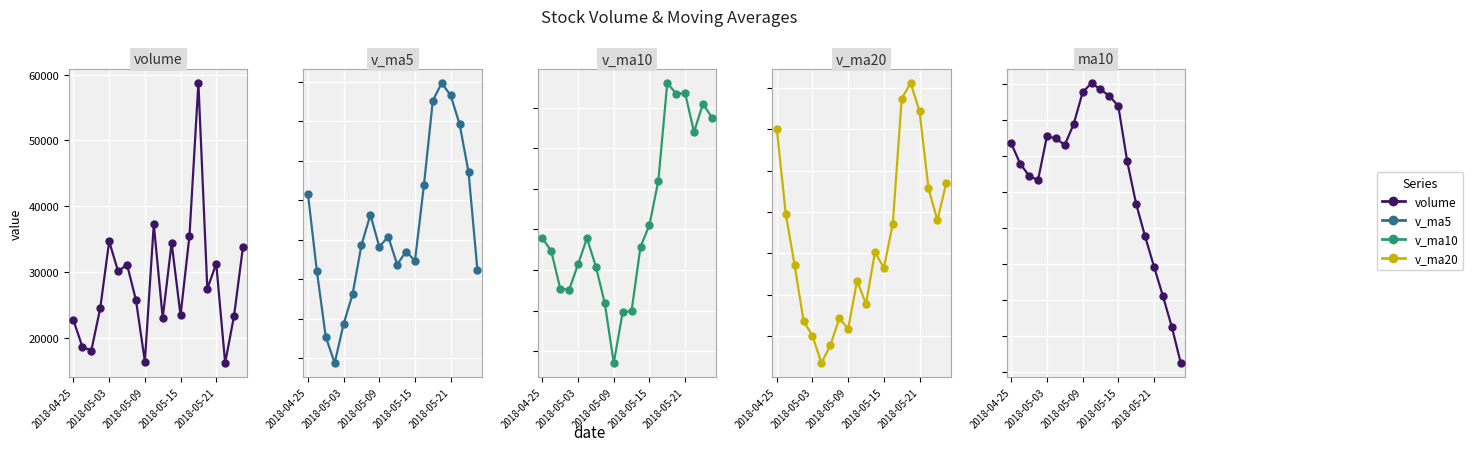

True or false: v_ma5 and ma10 intersect in this chart.

False